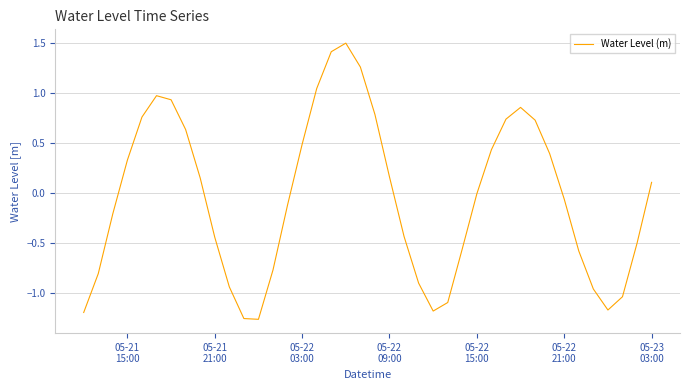

What is the difference between the maximum and minimum values?

2.8